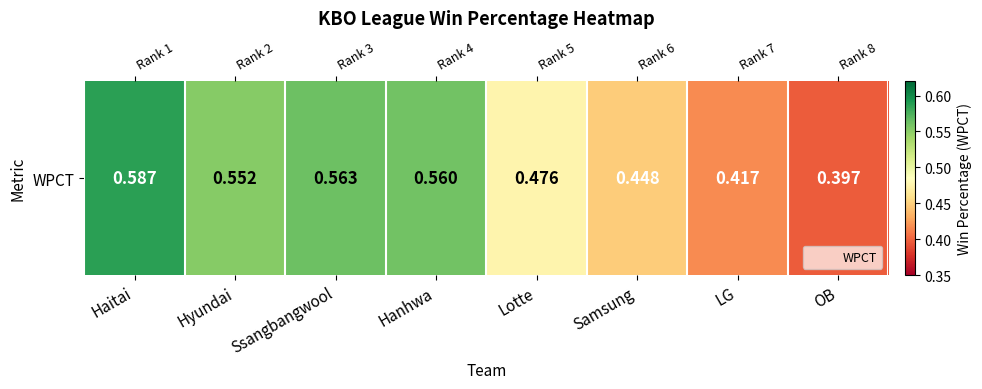

Reading left to right, extract all data points from this chart.

Haitai=0.6	Hyundai=0.6	Ssangbangwool=0.6	Hanhwa=0.6	Lotte=0.5	Samsung=0.4	LG=0.4	OB=0.4